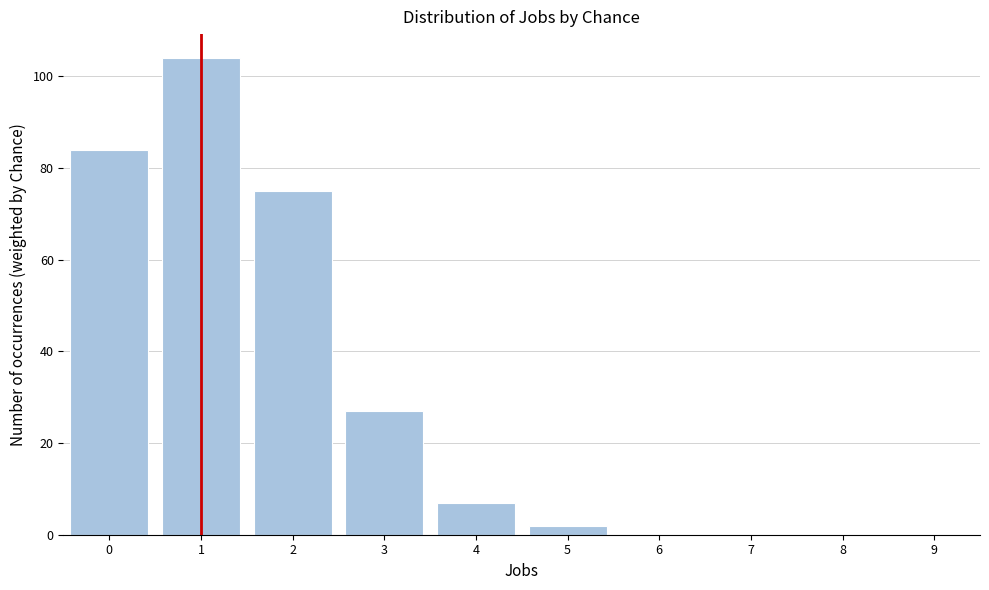

Reading right to left, transcribe all the data shown in this chart.

9=0	8=0	7=0	6=0	5=2	4=7	3=27	2=75	1=104	0=84